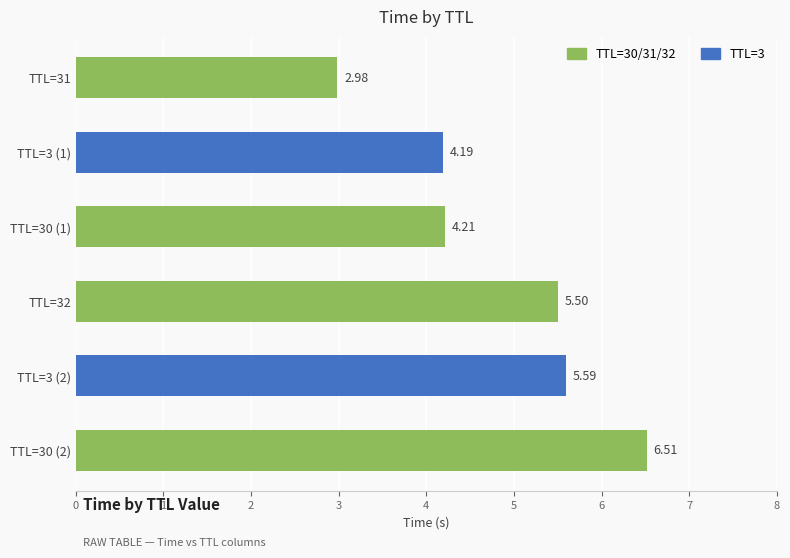

Reading left to right, extract all data points from this chart.

3.0	4.2	4.2	5.5	5.6	6.5